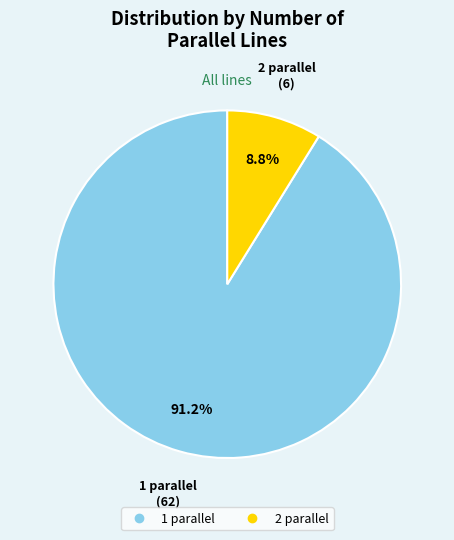

Between 2 parallel and 1 parallel, which is larger?

1 parallel